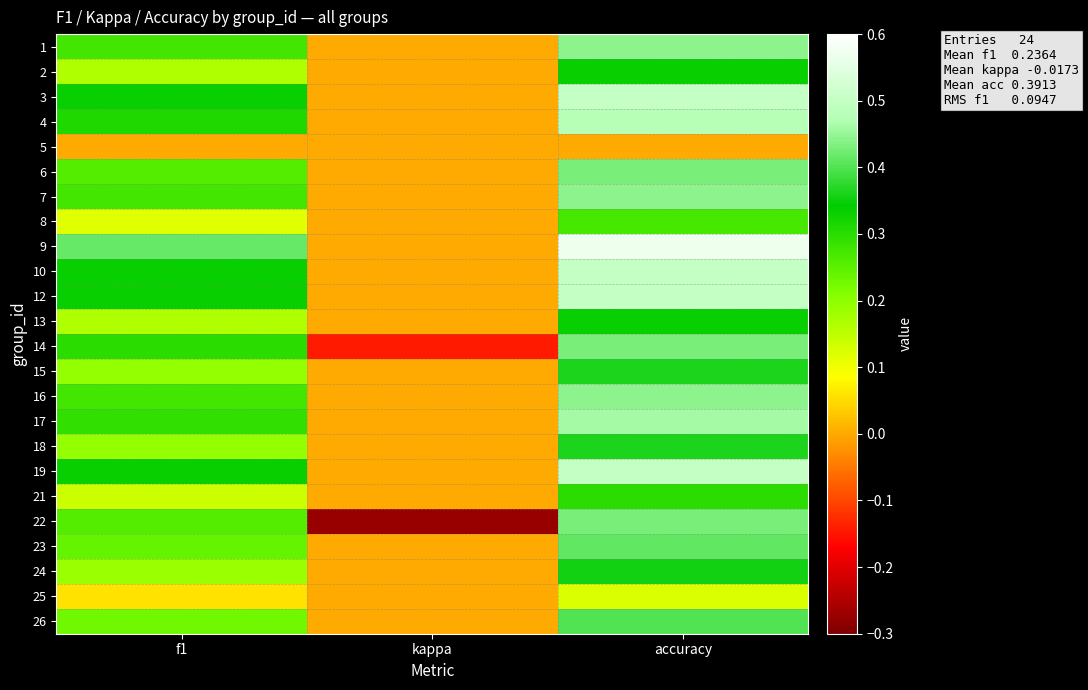

Which series has the widest spread of values?

22